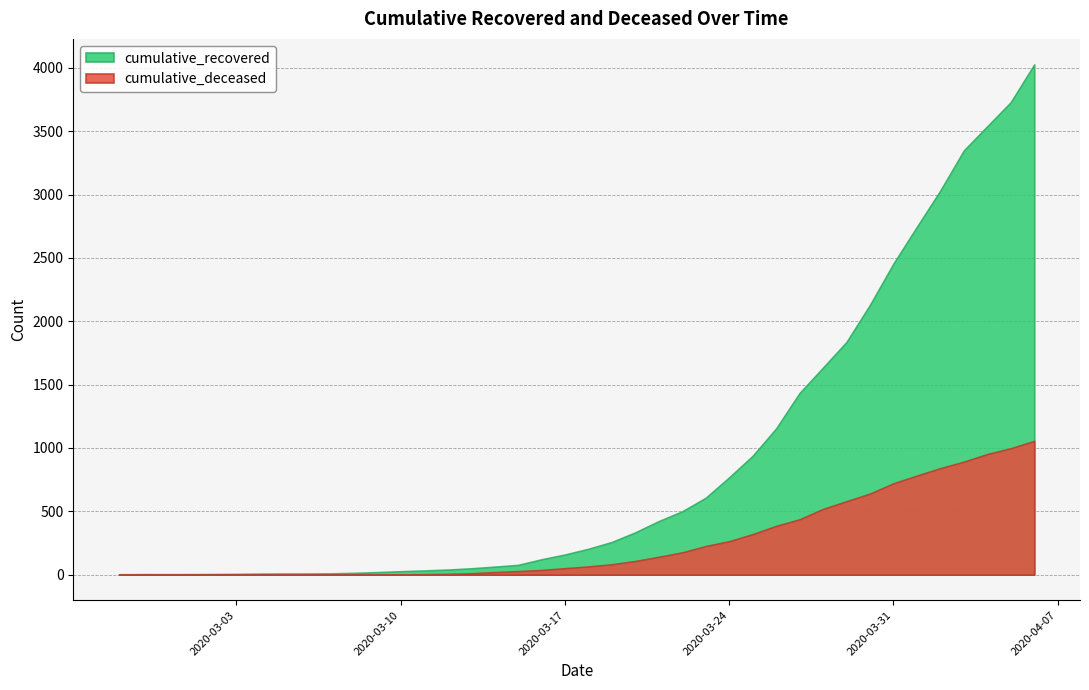

What is the value of the cumulative_recovered point at the 5th from the left?

5